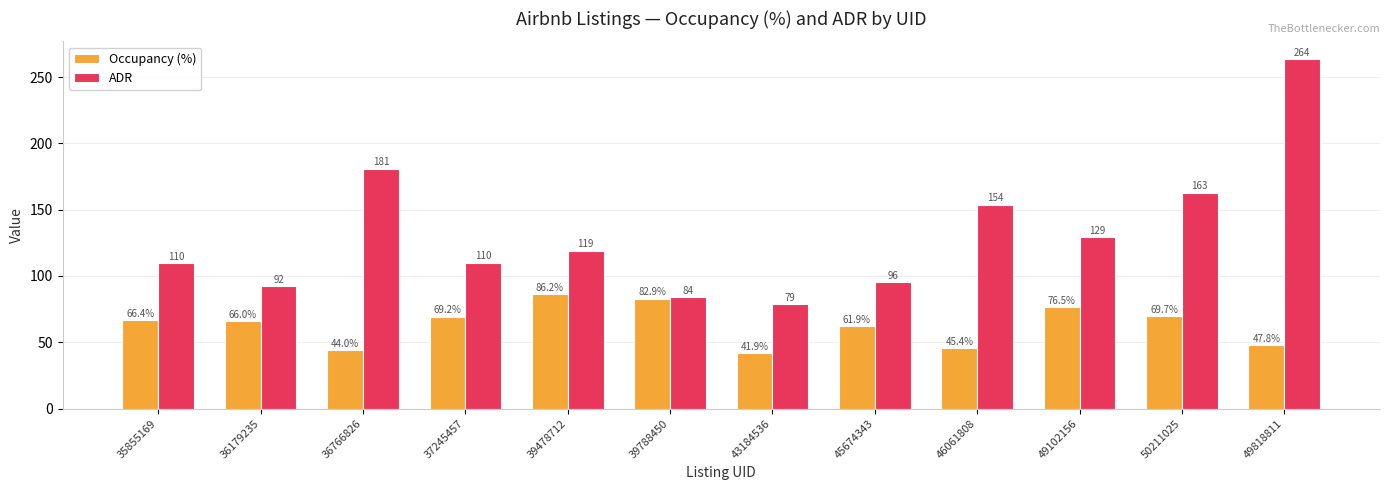

Rank the series by their average value, from highest to lowest.

ADR, Occupancy (%)